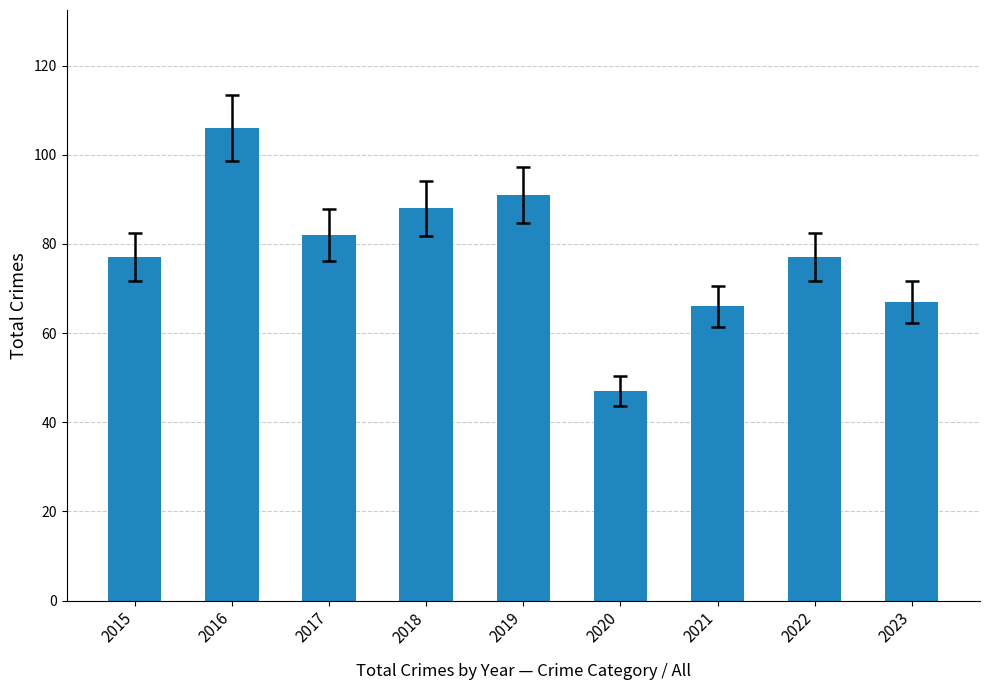

What is the sum of the values at 2015 and 2019?

168